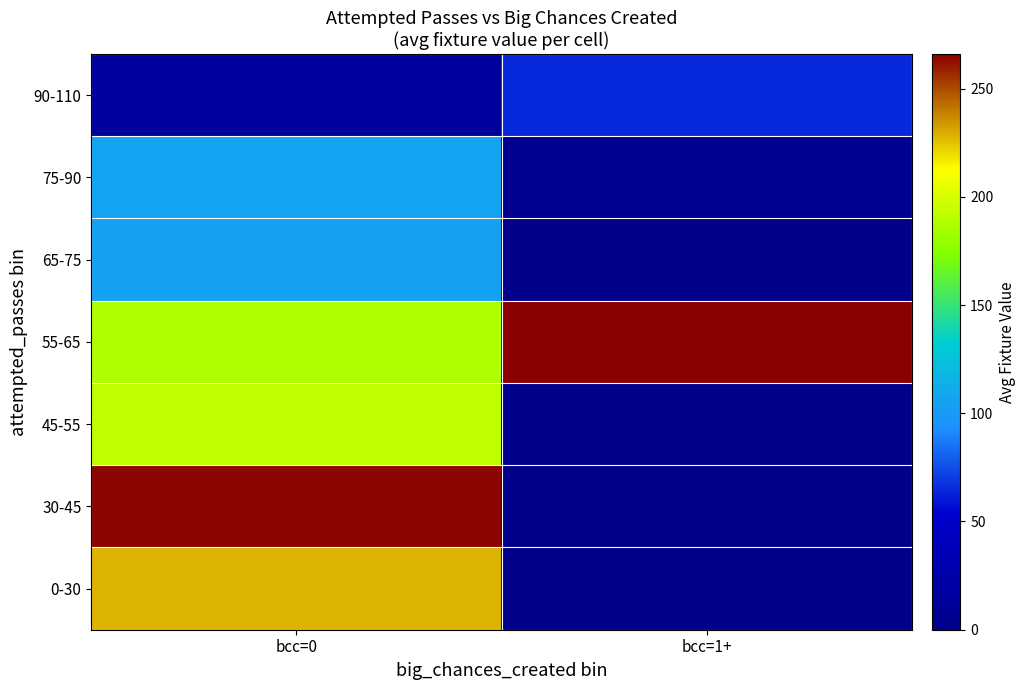

Rank the series by their maximum value, from highest to lowest.

55-65, 30-45, 0-30, 45-55, 75-90, 65-75, 90-110